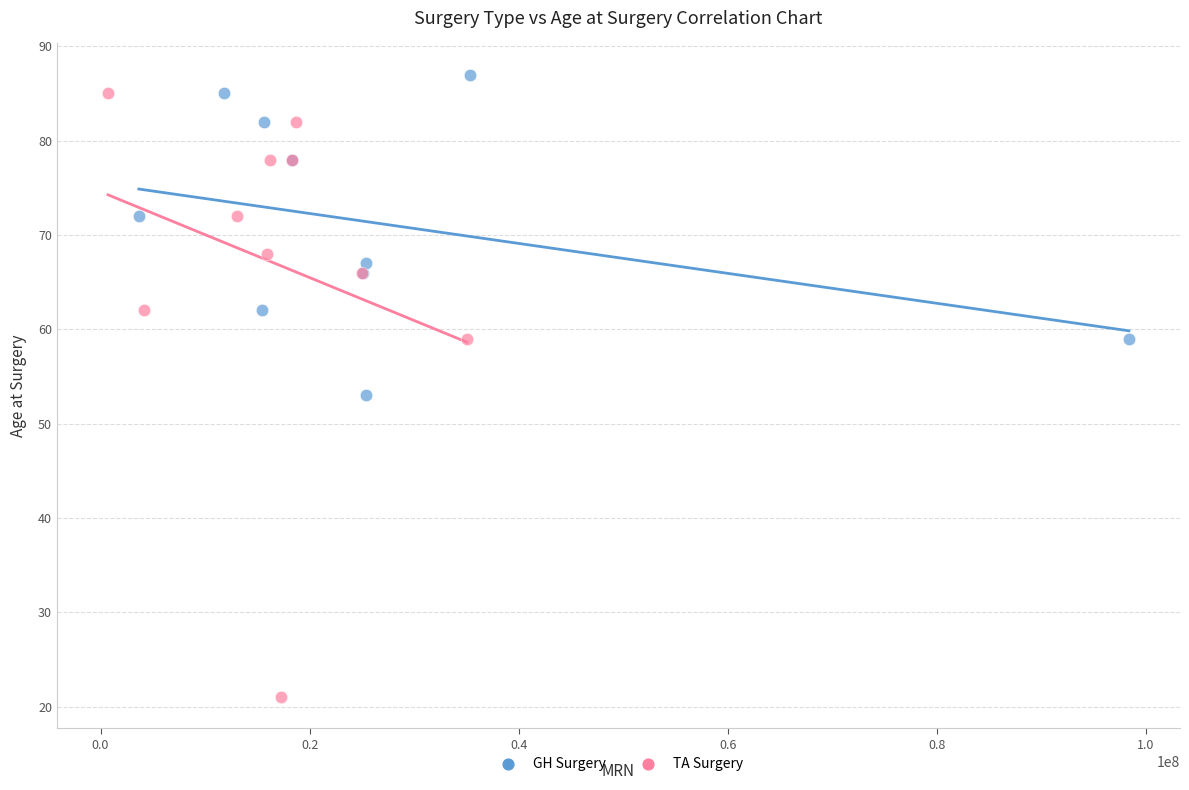

Which series reaches the minimum Y coordinate?

TA Surgery